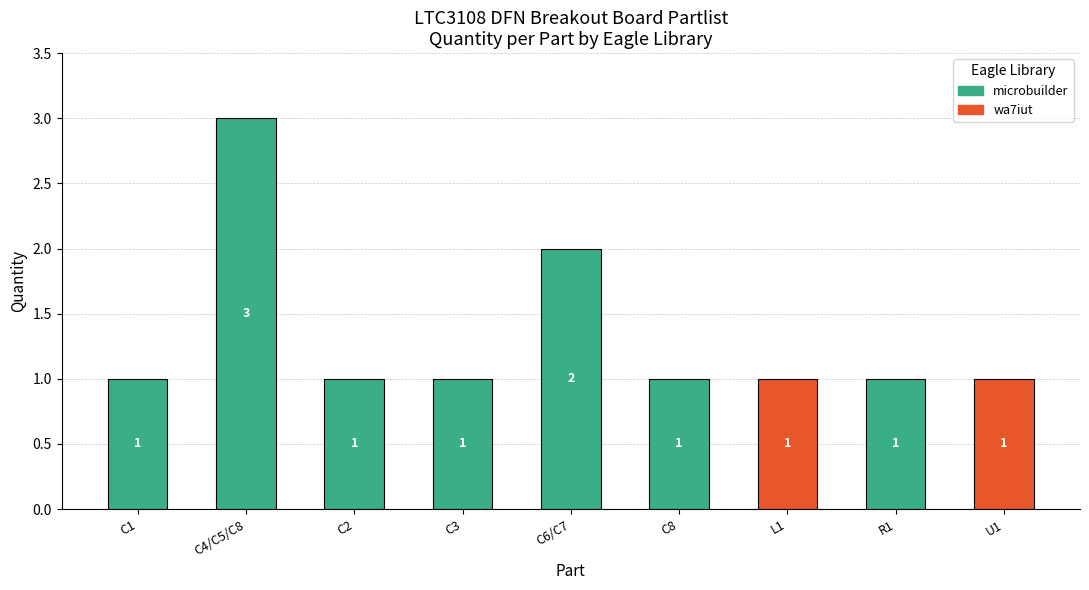

Reading left to right, what are all the values shown in this chart?

1	3	1	1	2	1	1	1	1